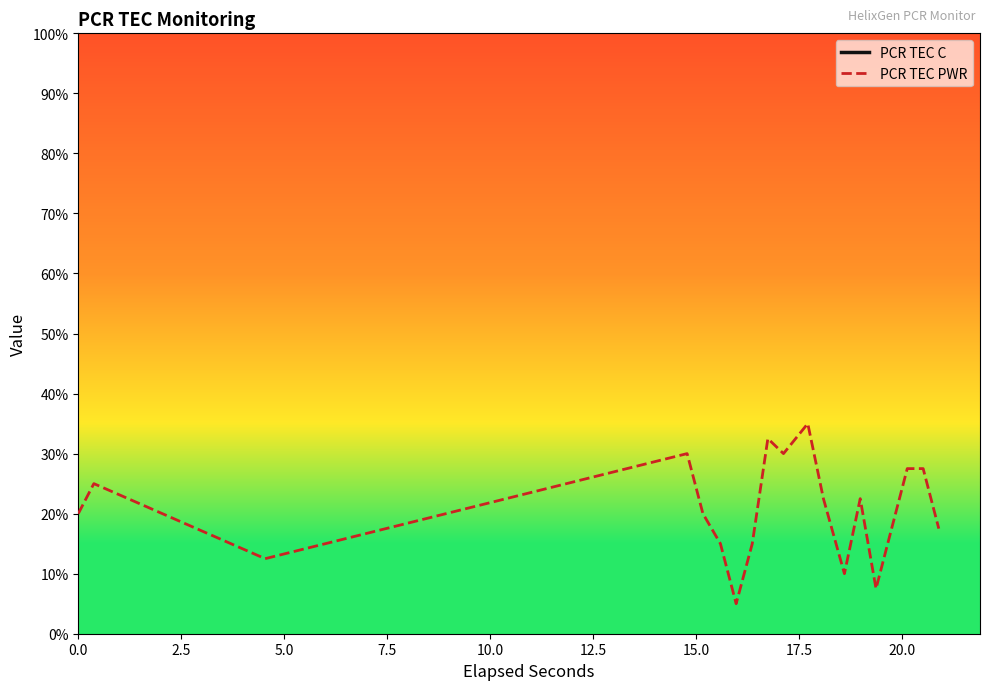

What is the maximum value for PCR TEC PWR?

35.0